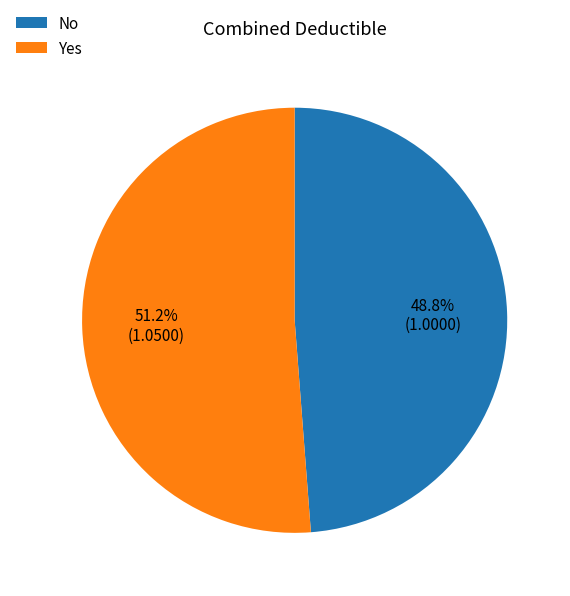

Is the sum of Yes and No greater than half?

Yes